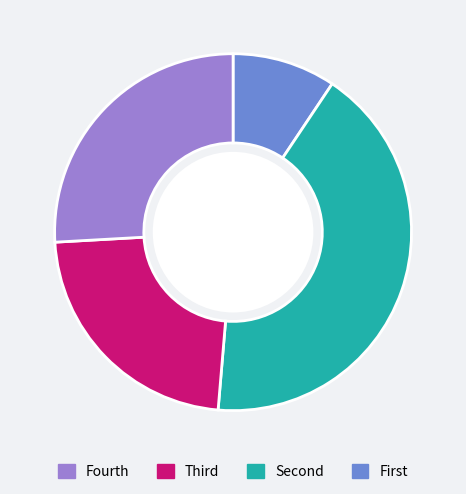

Is there any slice that represents more than half of the pie?

No